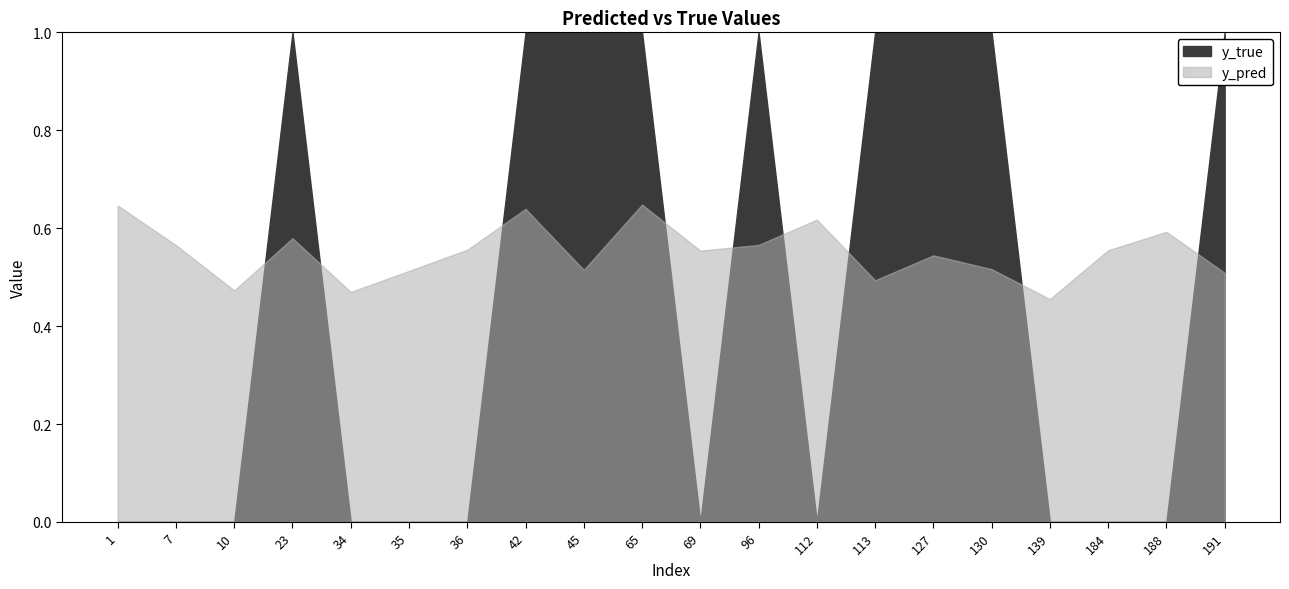

At which category does the chart reach its peak across all series?

23